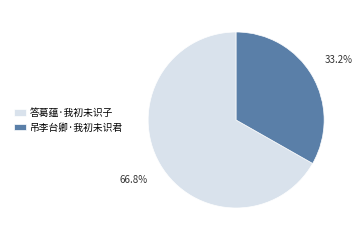

To the nearest percent, what portion does 吊李台卿·我初未识君 represent?

33%